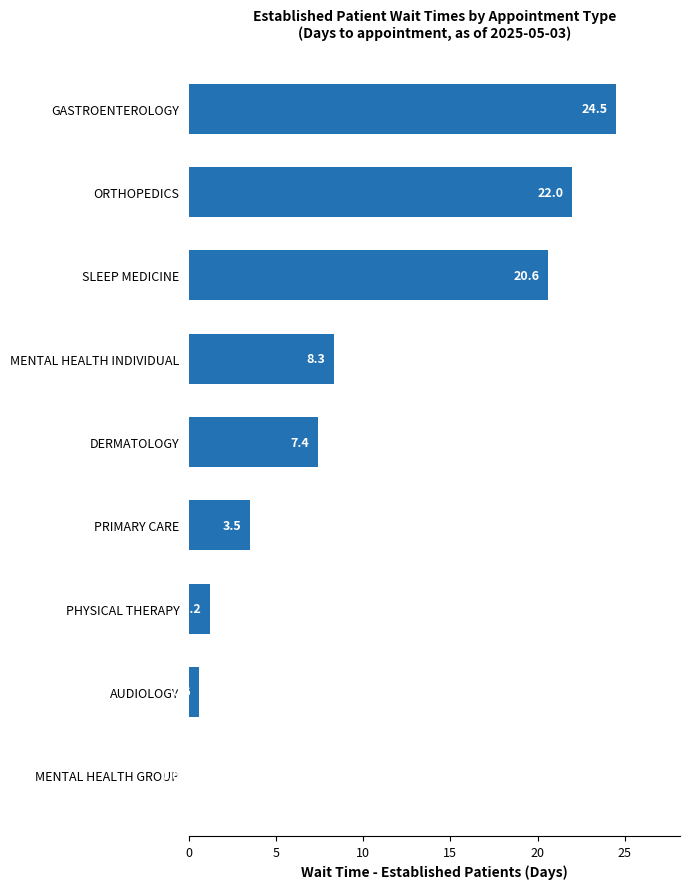

True or false: the data shows 0.0 at MENTAL HEALTH GROUP.

True